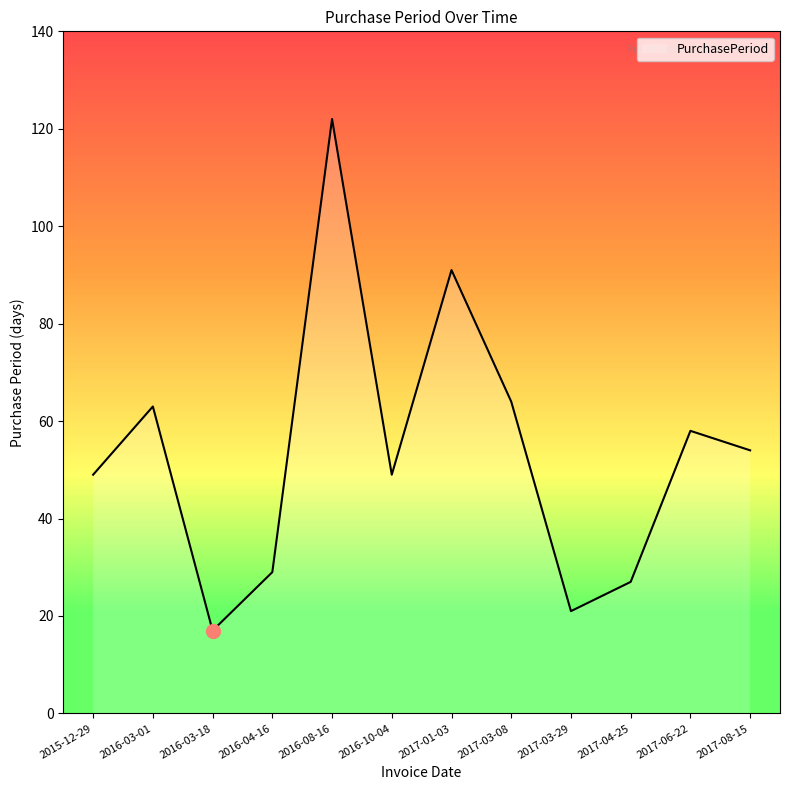

Where does the data first go above 54?

2016-03-01